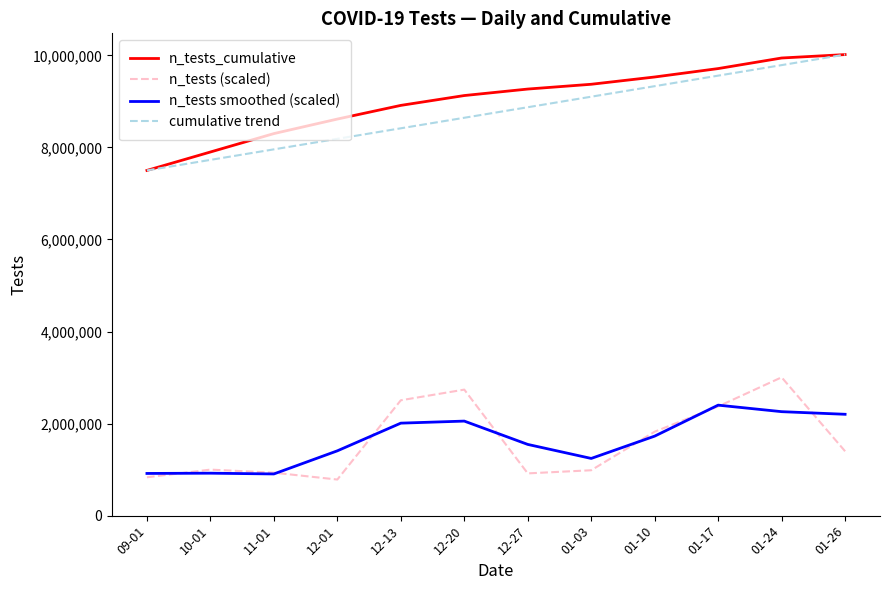

What is the spread (max minus min) of values at 10-01?

6977903.9